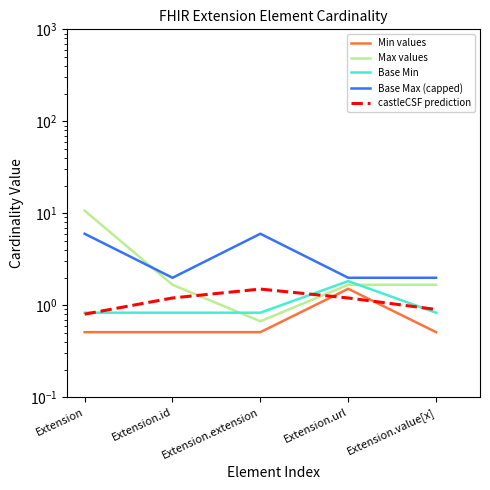

At which category does Base Min reach its first local peak?

Extension.url